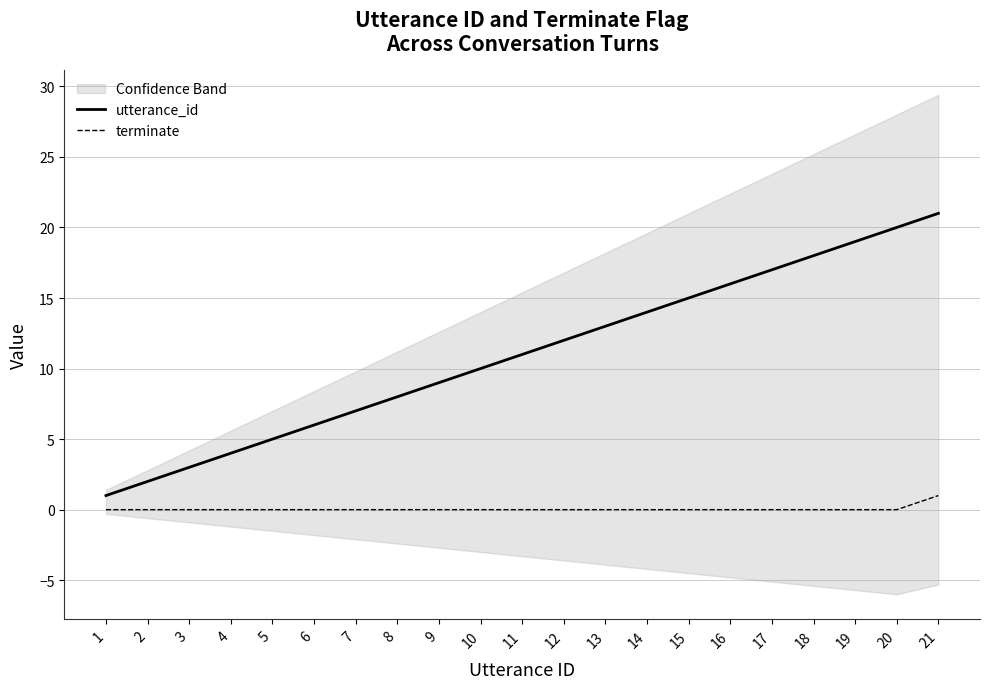

How many lines are shown in the chart?

2